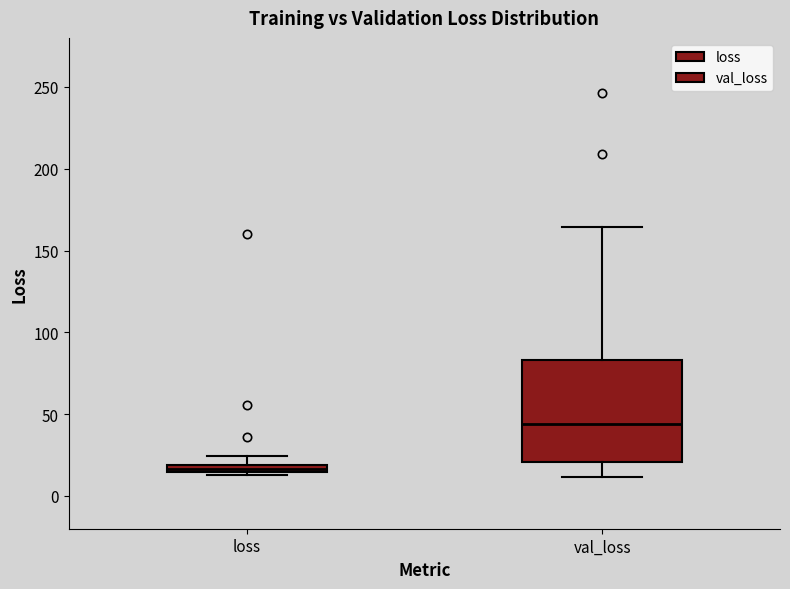

Which box has the lowest median line?

loss